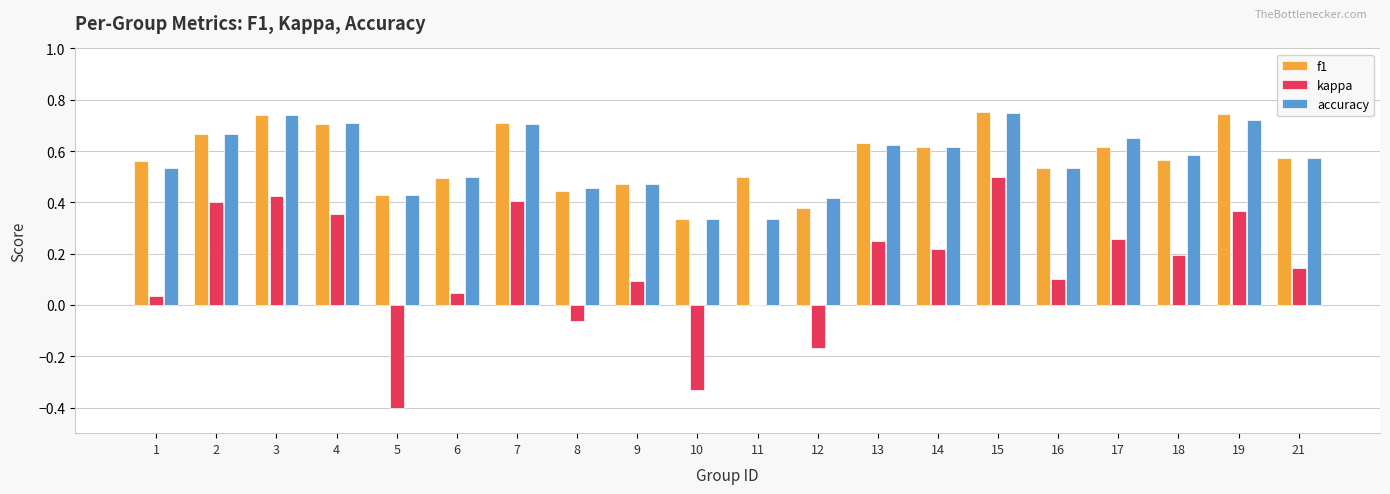

Which series changed the most between 2 and 15?

kappa